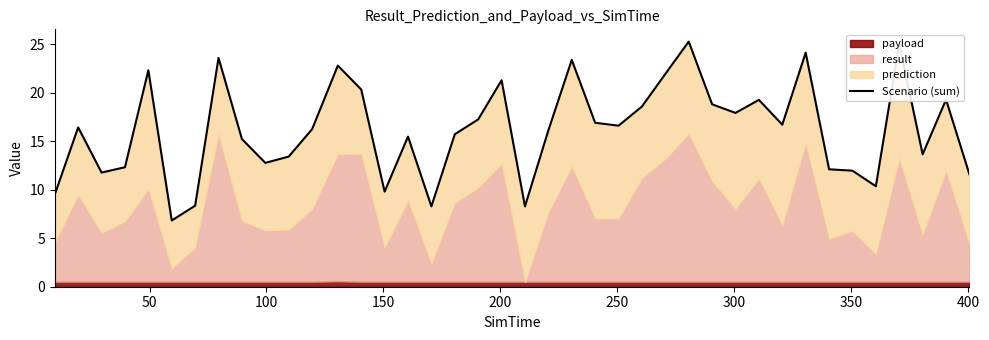

What is the greatest value displayed?

25.3